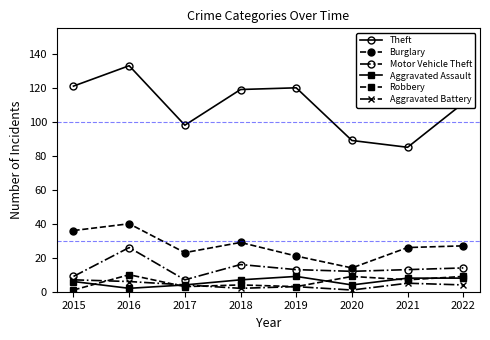

At how many categories does at least one series exceed 91?

6